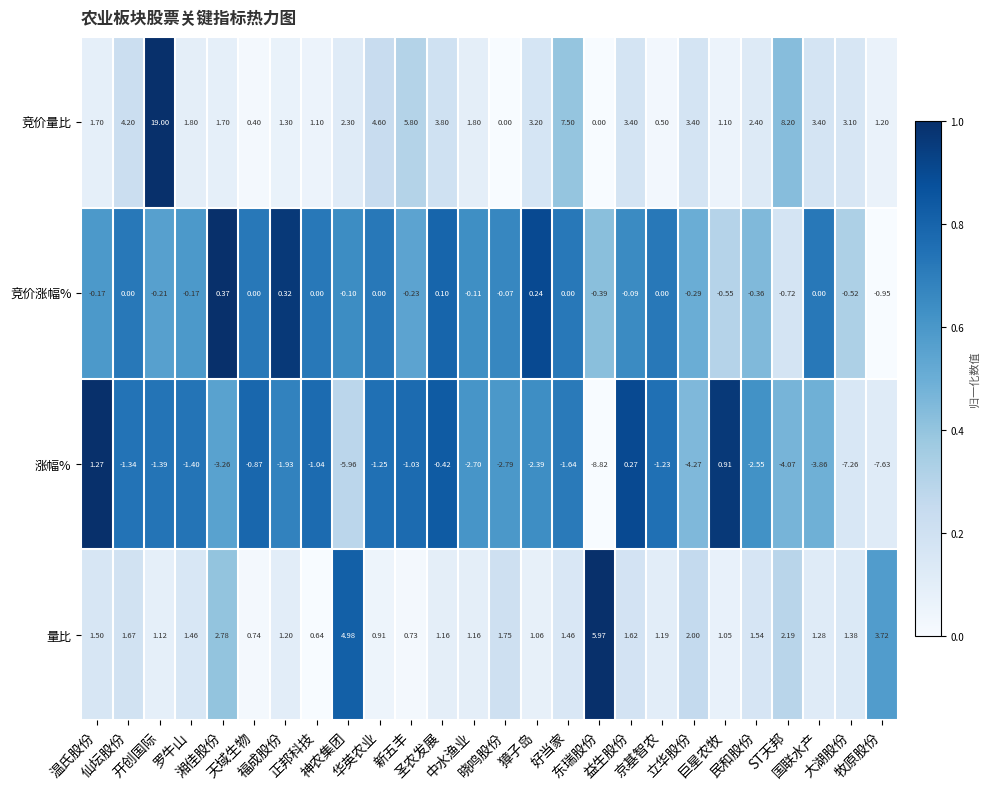

Which series has the widest spread of values?

竞价量比